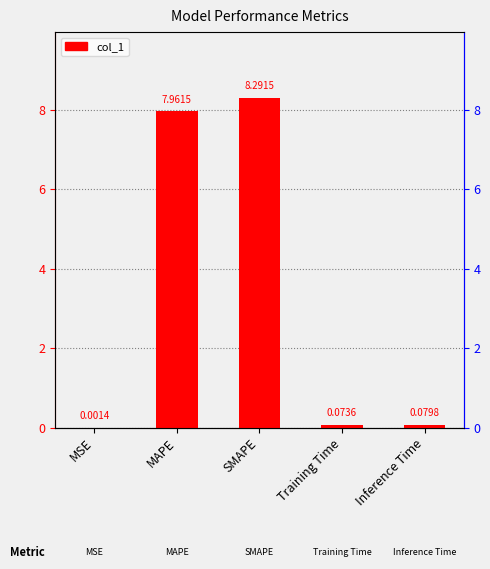

Reading right to left, transcribe all the data shown in this chart.

Inference Time=0.1	Training Time=0.1	SMAPE=8.3	MAPE=8.0	MSE=0.0